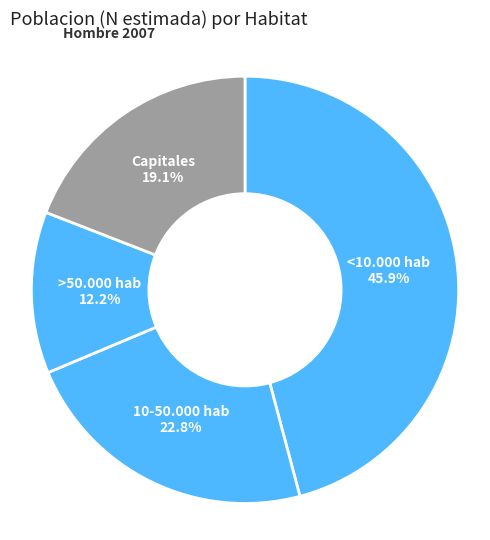

Count the number of slices in the pie.

4